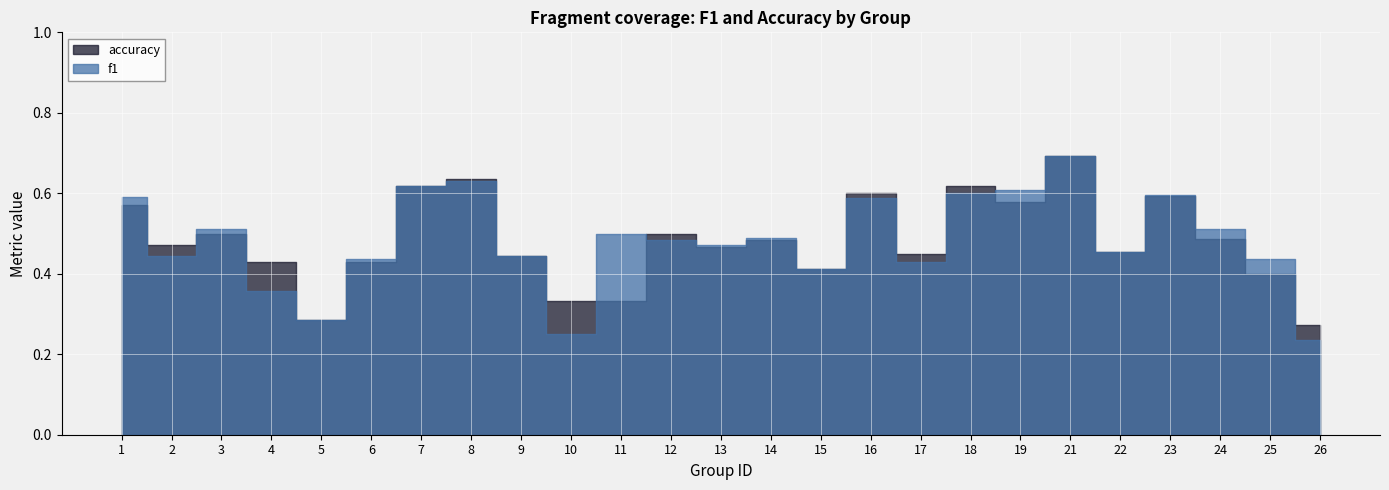

What is the sum of the f1 values at 23 and 2?

1.0